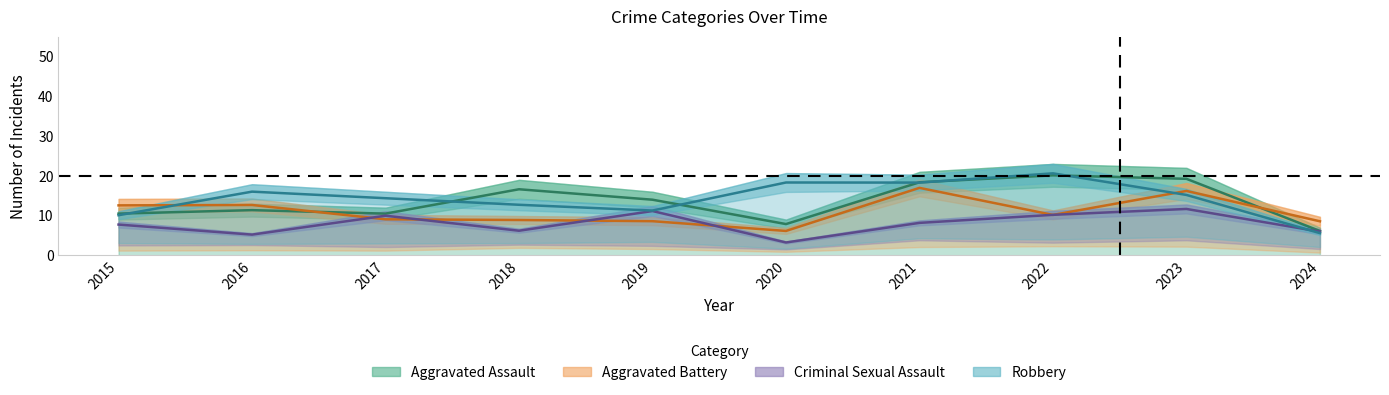

Which category has the highest value in the Aggravated Battery series?

2021